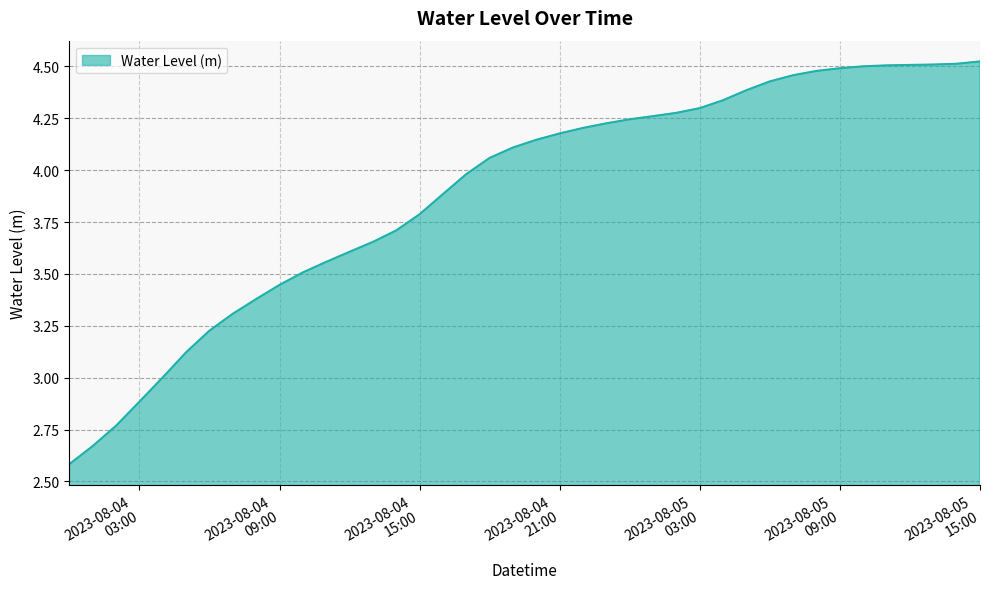

What is the minimum value shown in the chart?

2.6